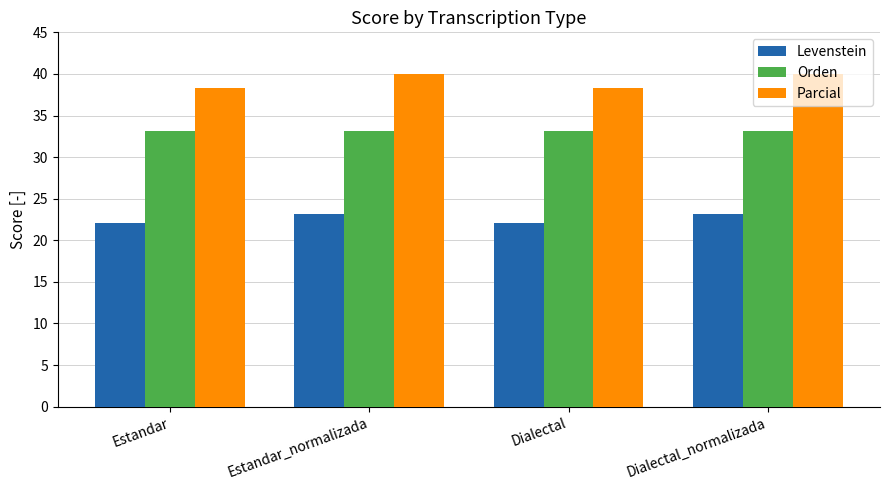

What position from the right is Dialectal?

2